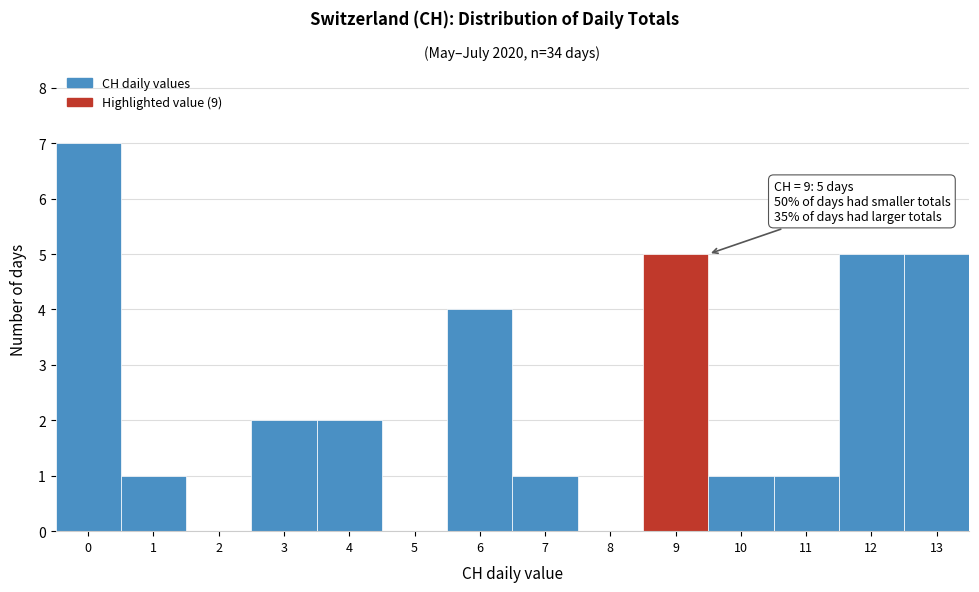

Which range on the x-axis has the tallest bar?

-0.5 to 0.5